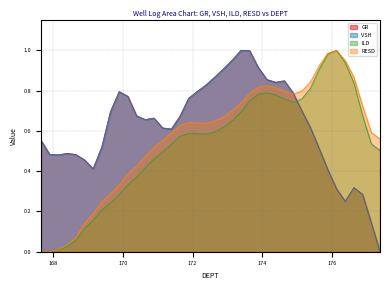

At which label is VSH closest to 0?

177.39